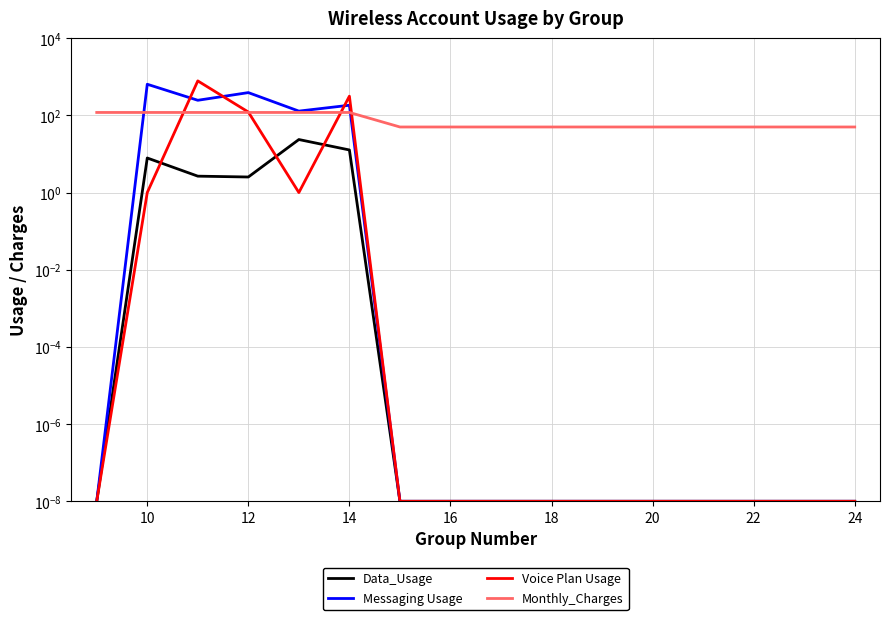

How many data points does each series have?

12